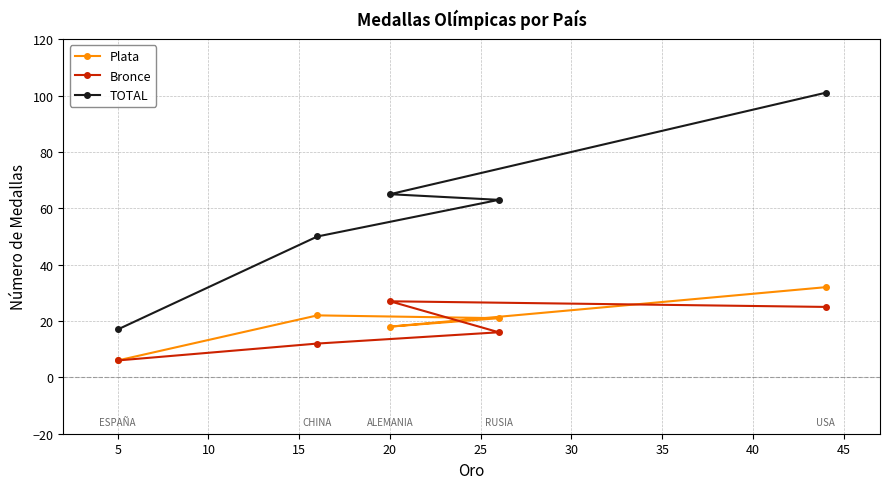

The value of Plata at 5 is 6. True or false?

True